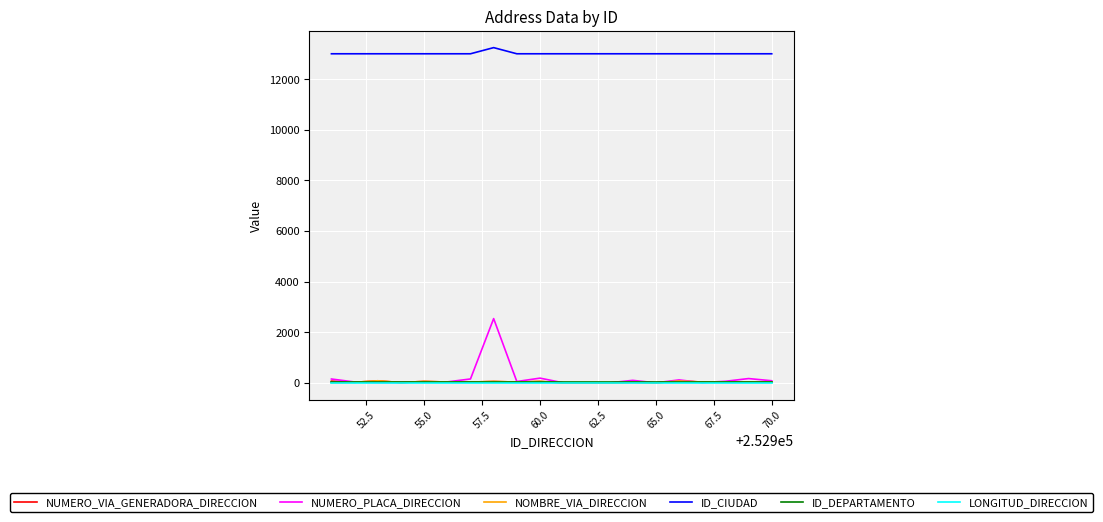

Which series has the largest total across all categories?

ID_CIUDAD